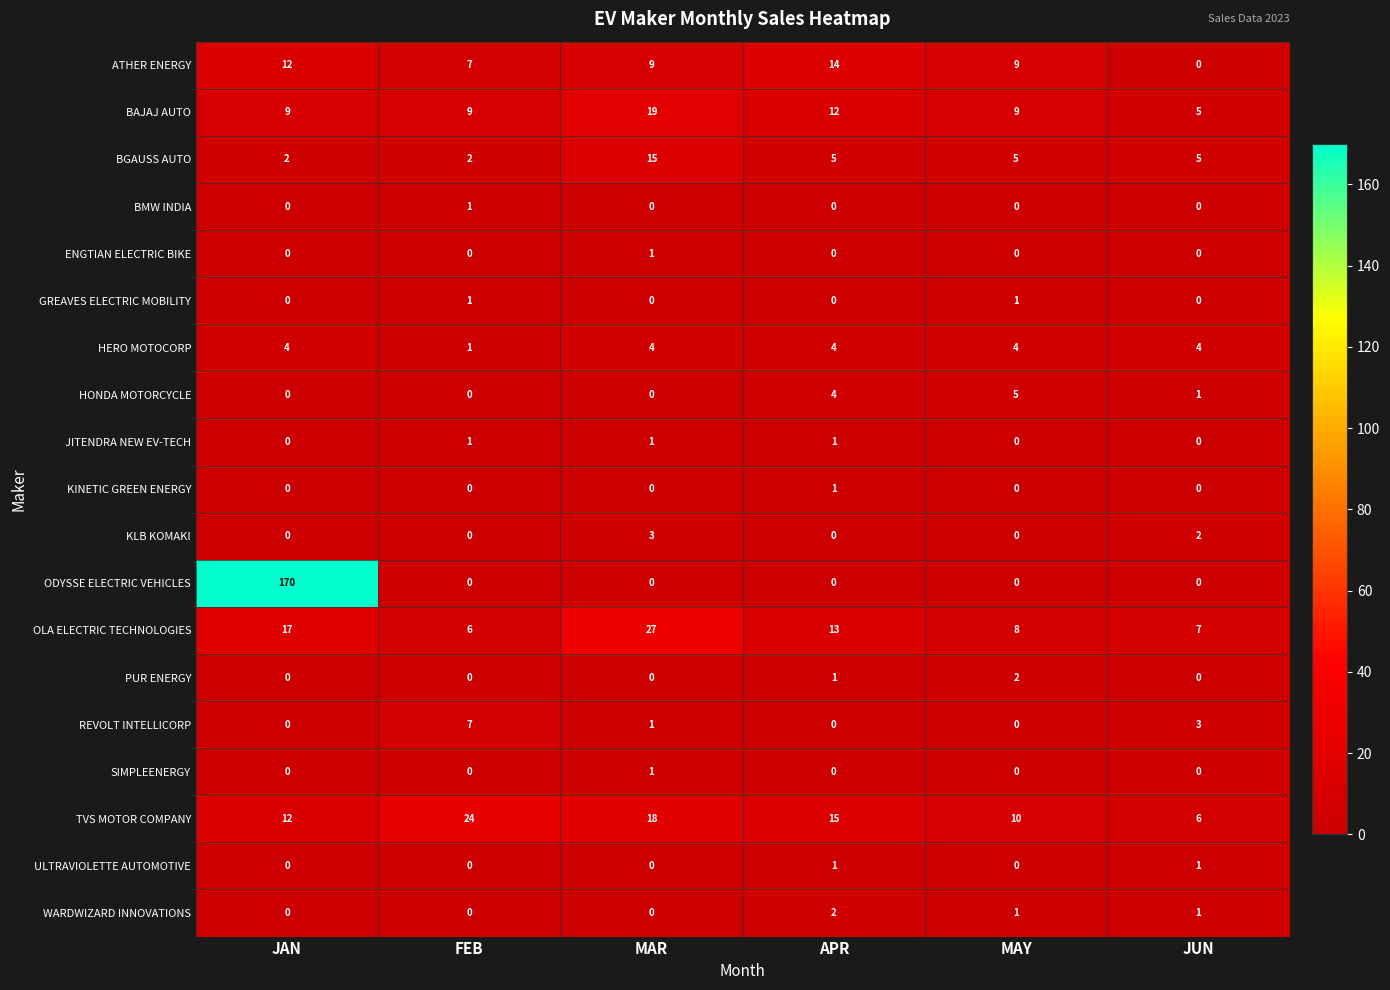

What is the greatest value displayed?

170